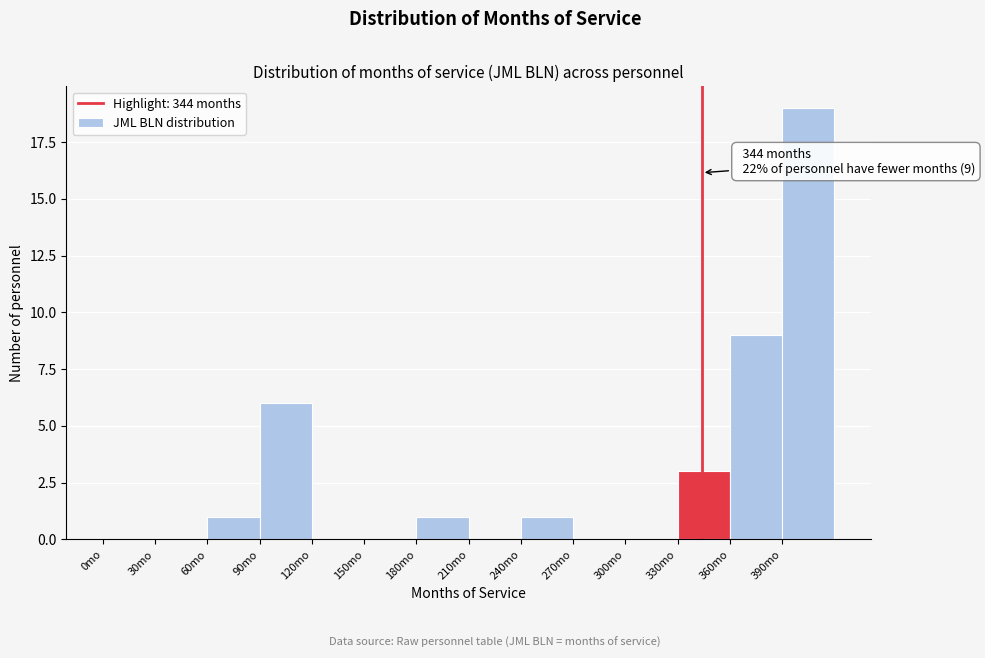

Which range on the x-axis has the tallest bar?

390 to 420